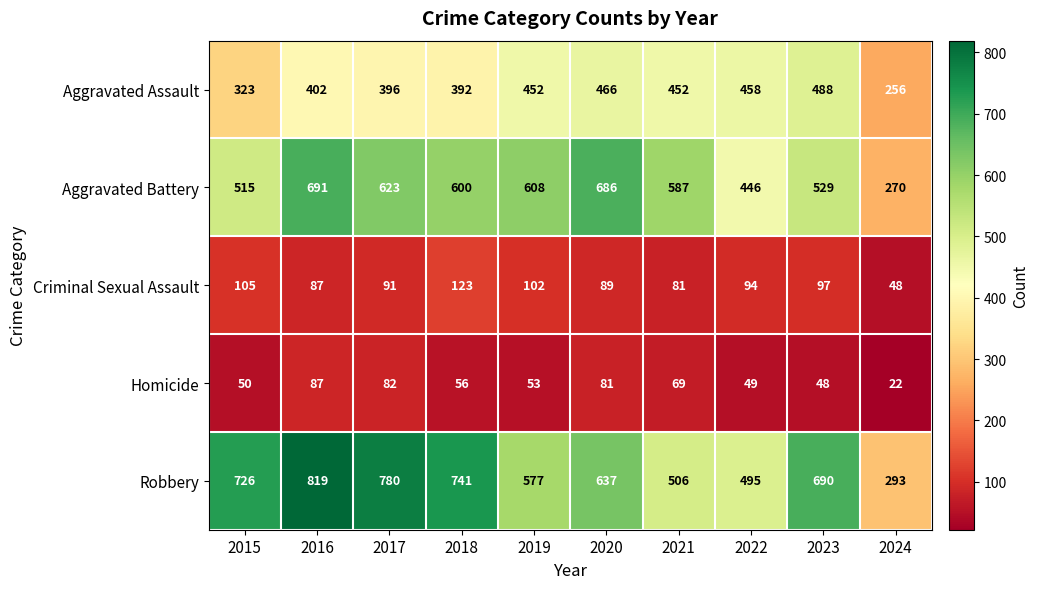

At which label does Robbery reach its minimum?

2024